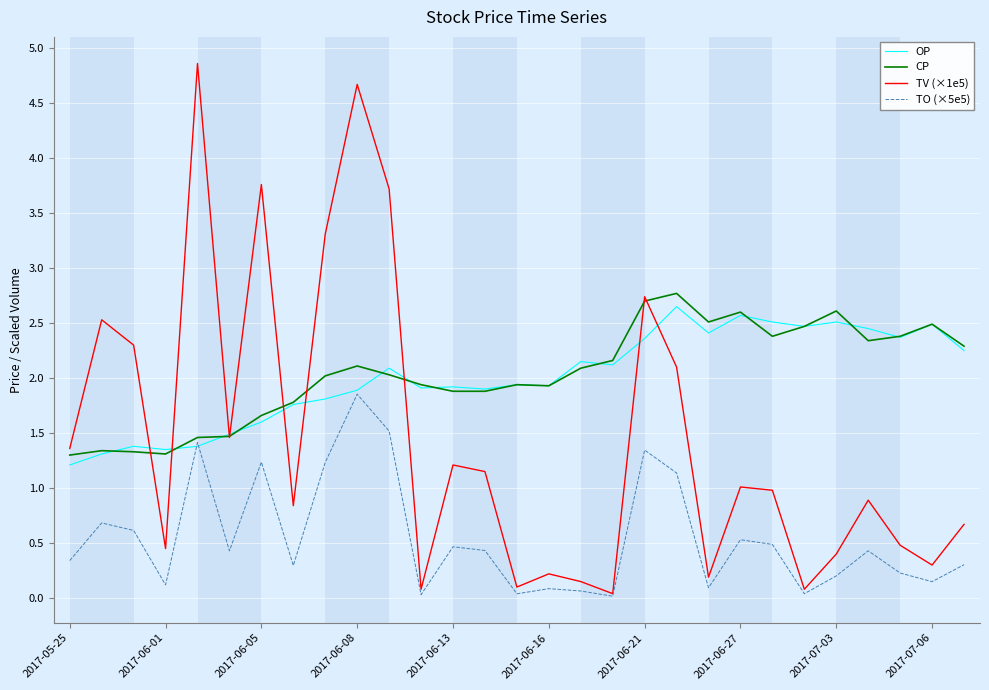

Which series has the largest range (max minus min)?

TV (×1e5)